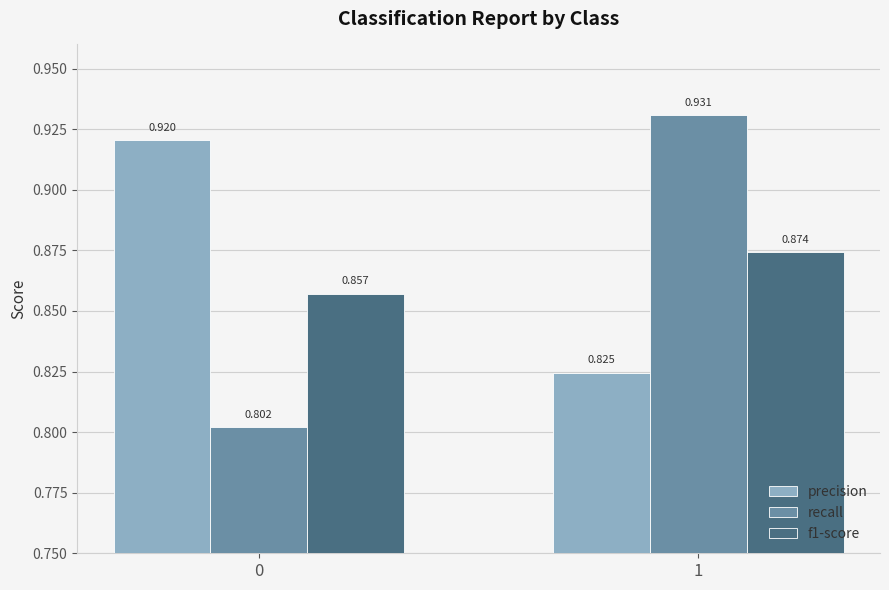

Is it true that recall equals 0.8 at 0?

True